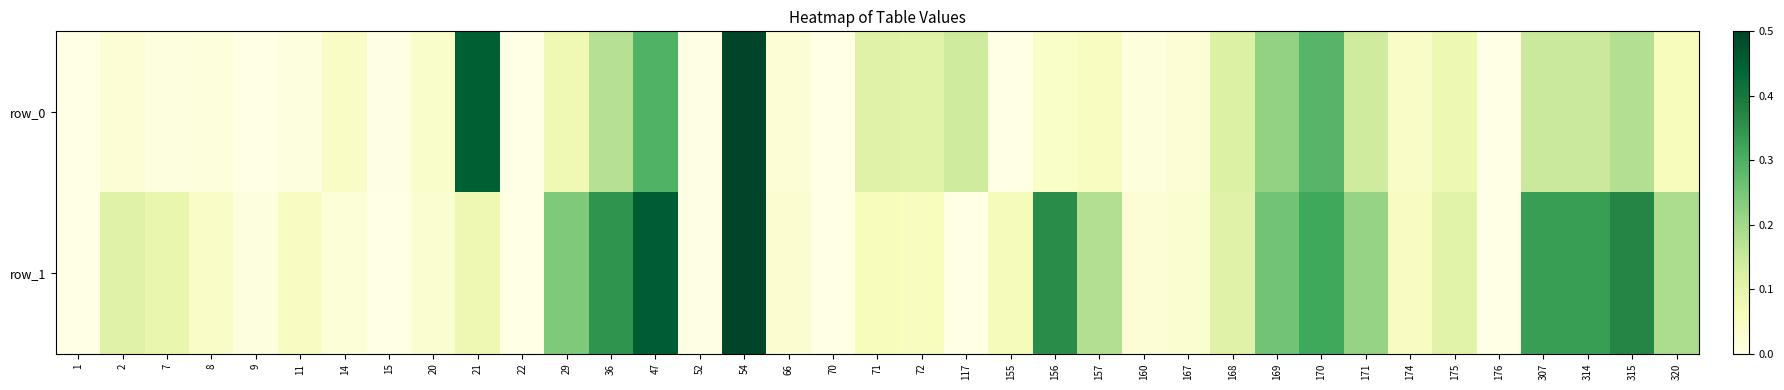

What is the difference between the highest and lowest values at 72?

0.1